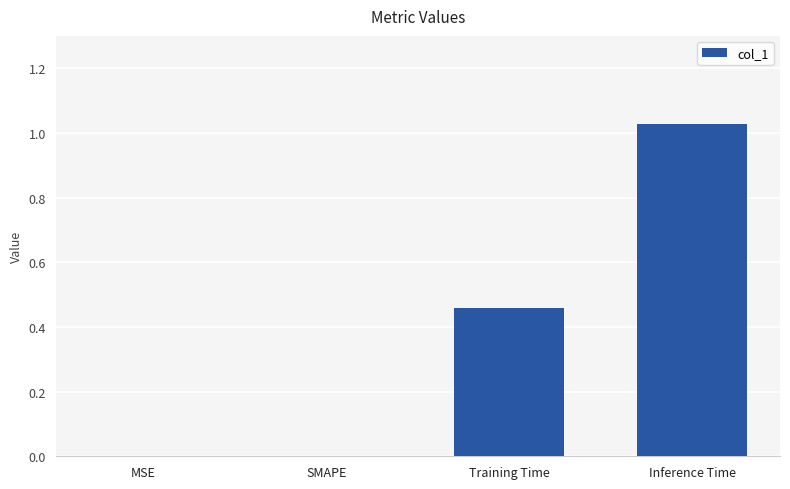

Is it true that the value at MSE is 0.0?

True